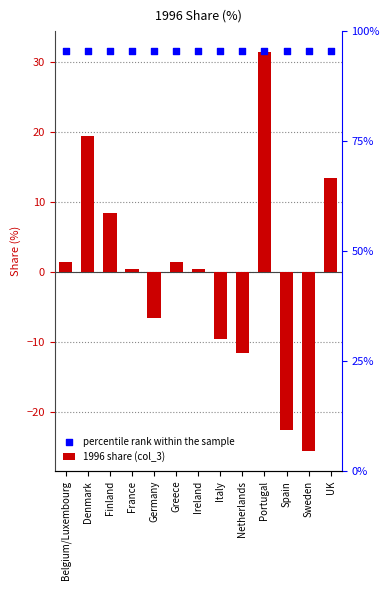

Which series has the largest total across all categories?

percentile rank within the sample